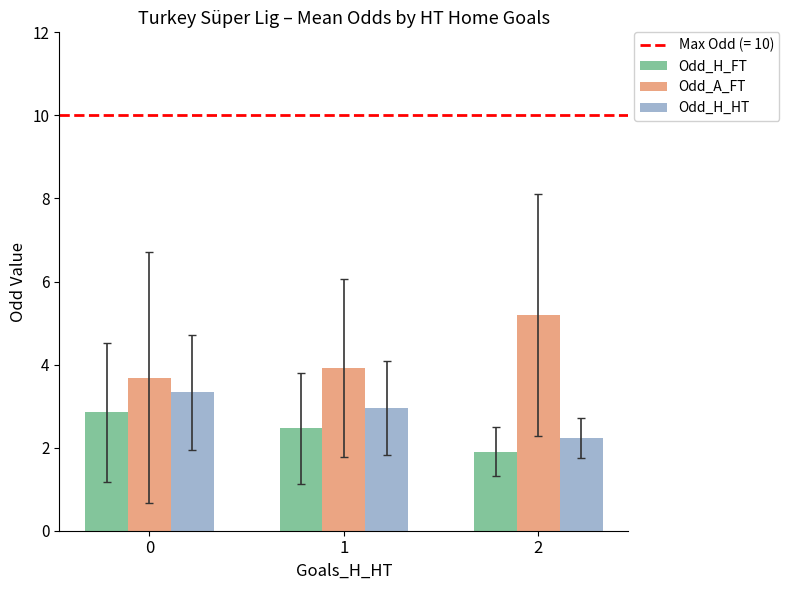

What is the sum of all Odd_H_HT values?

8.5